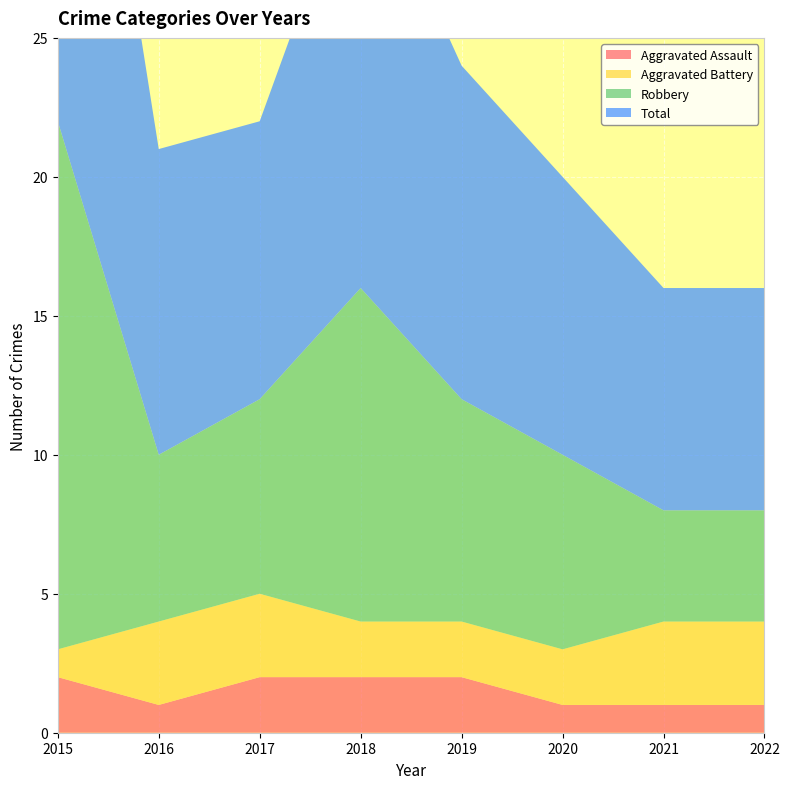

Reading right to left, what are all the values shown in this chart?

Aggravated Assault: 2022=1	2021=1	2020=1	2019=2	2018=2	2017=2	2016=1	2015=2
Aggravated Battery: 2022=3	2021=3	2020=2	2019=2	2018=2	2017=3	2016=3	2015=1
Robbery: 2022=4	2021=4	2020=7	2019=8	2018=12	2017=7	2016=6	2015=19
Total: 2022=8	2021=8	2020=10	2019=12	2018=16	2017=10	2016=11	2015=22